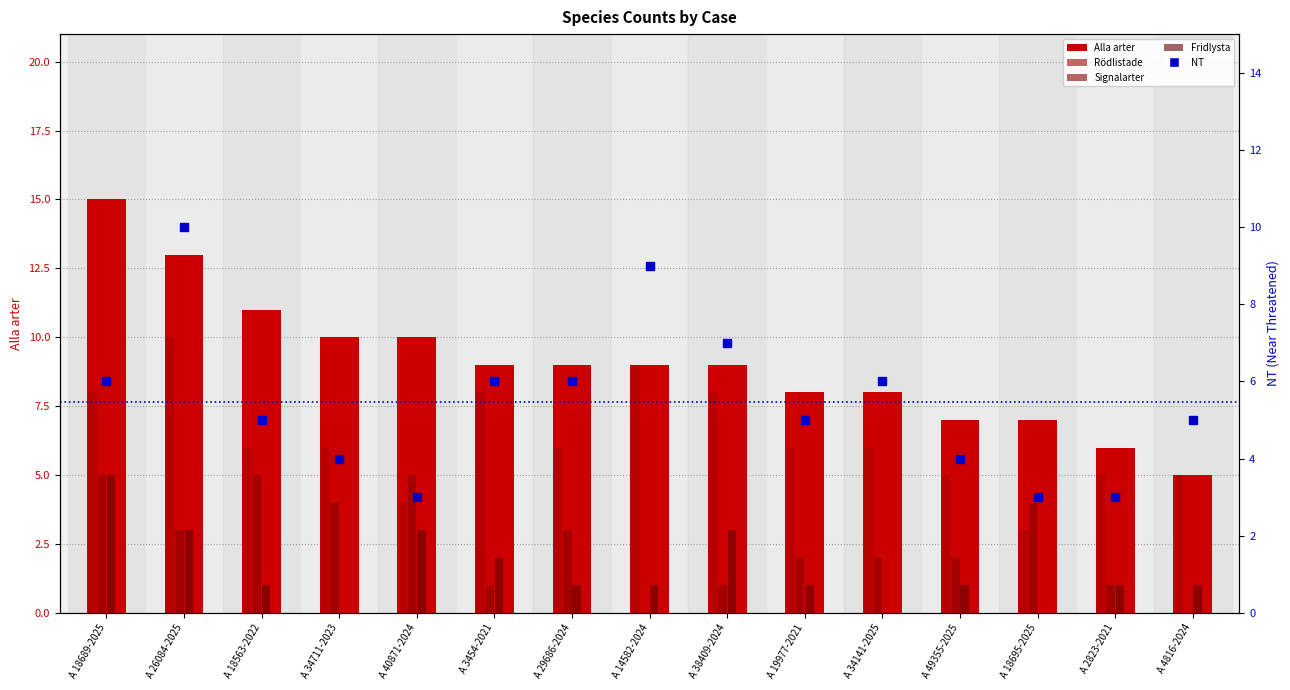

At A 40871-2024, list the series in order from largest to smallest.

Alla arter, Signalarter, Rödlistade, Fridlysta, NT